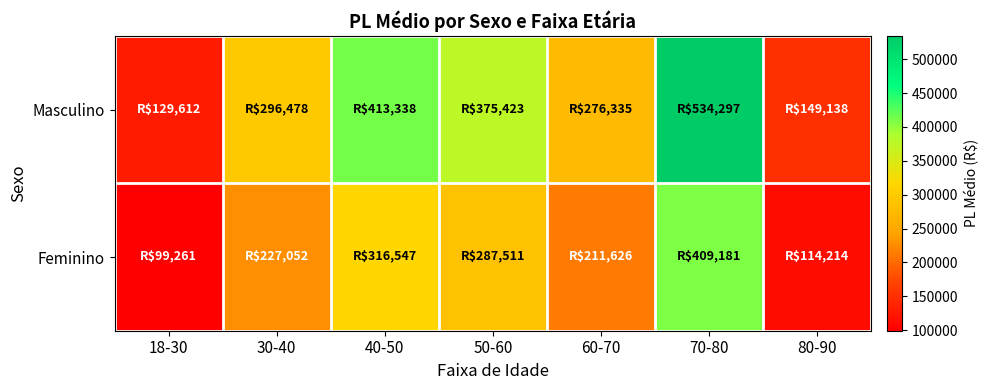

Reading left to right, extract all data points from this chart.

Masculino: 18-30=129612.0	30-40=296477.5	40-50=413338.2	50-60=375423.1	60-70=276334.9	70-80=534297.2	80-90=149138.1
Feminino: 18-30=99260.8	30-40=227051.6	40-50=316547.0	50-60=287510.5	60-70=211625.7	70-80=409181.1	80-90=114214.5